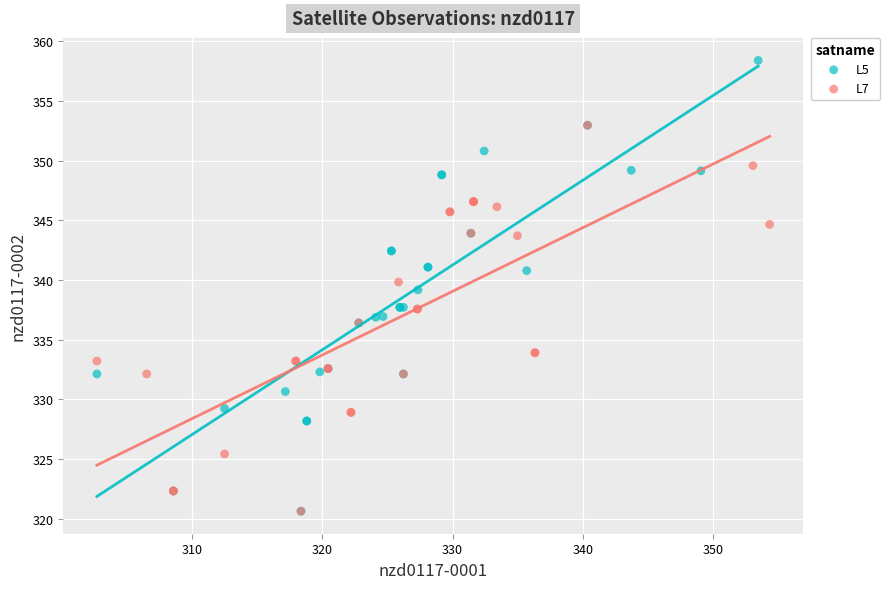

What are all the series names shown in the legend?

L5, L7